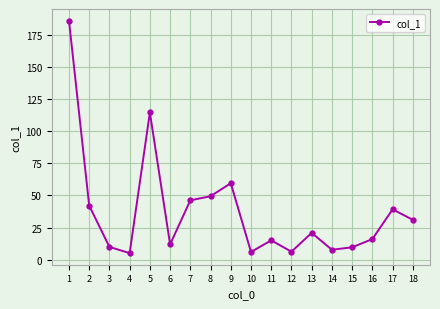

True or false: the data shows 6.3 at 12.

True